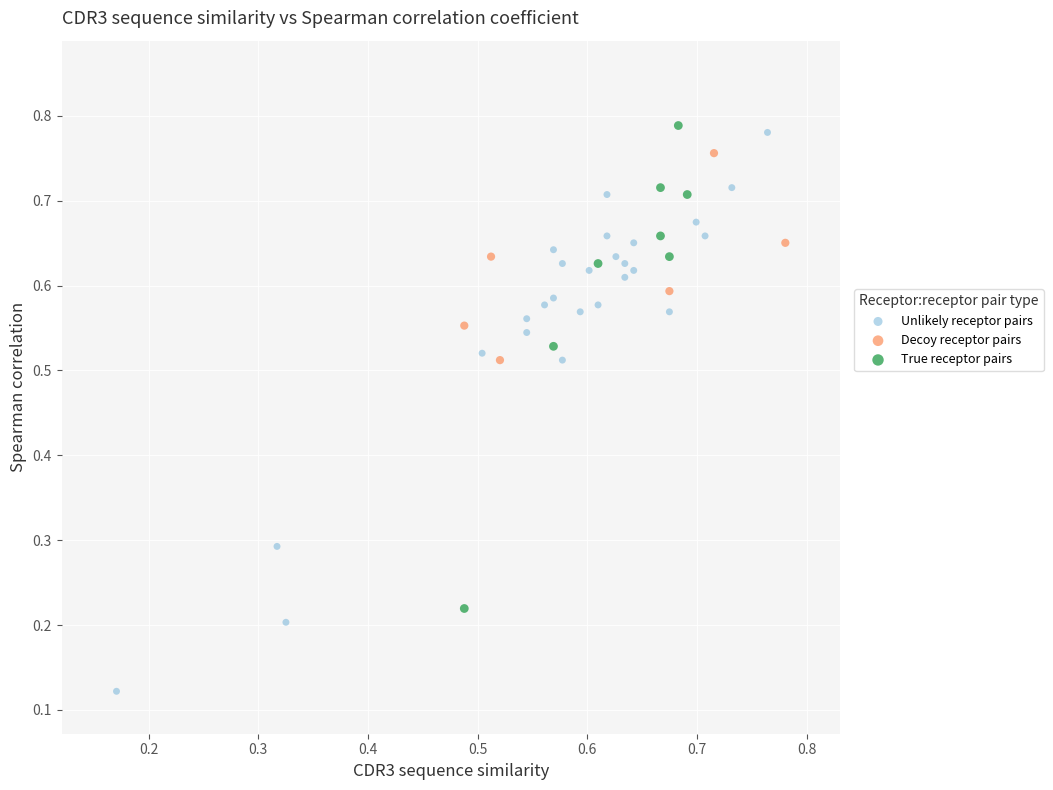

Which series has the widest spread of Y values?

Unlikely receptor pairs